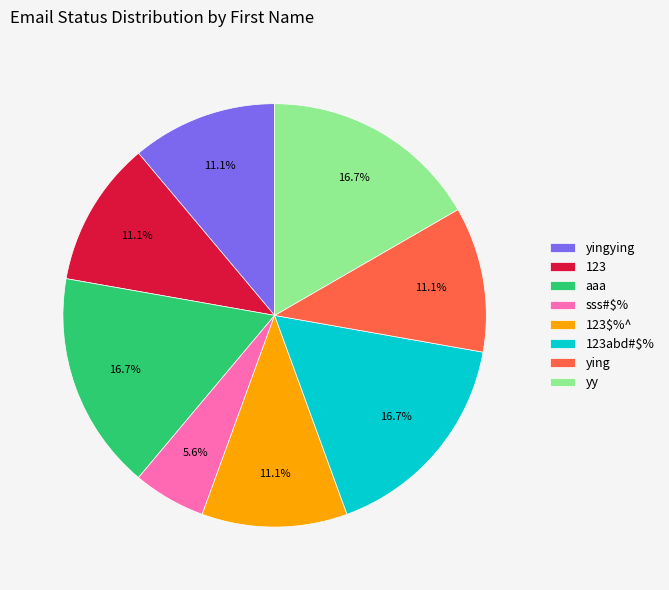

What percentage is the yingying slice, to the nearest percent?

11%